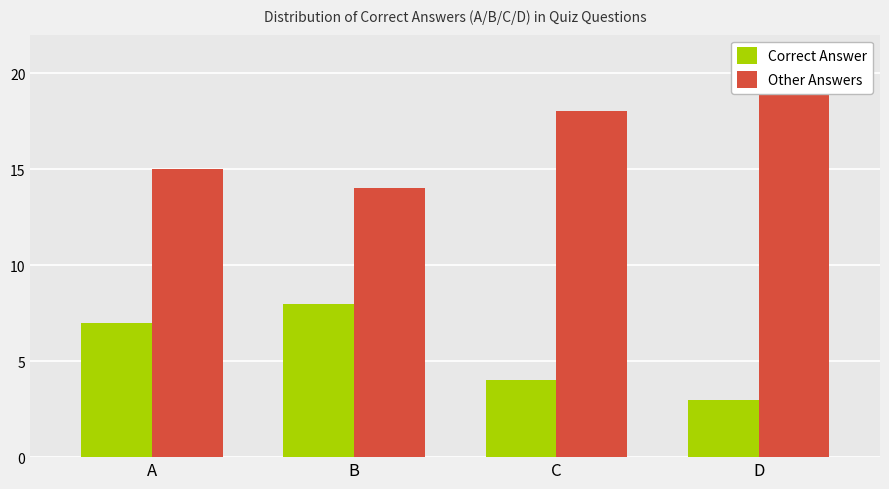

Count the number of data series in this chart.

2